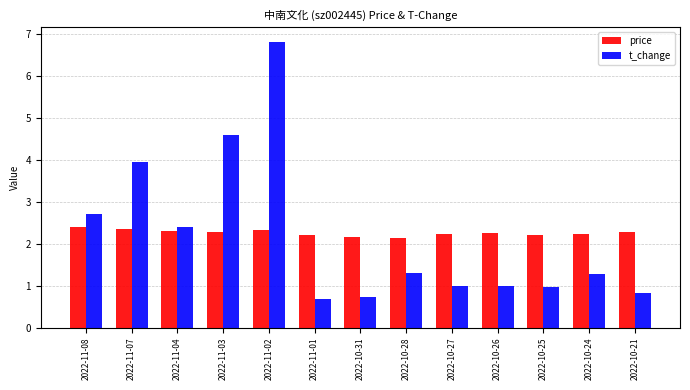

What is the lowest value of the price series?

2.1